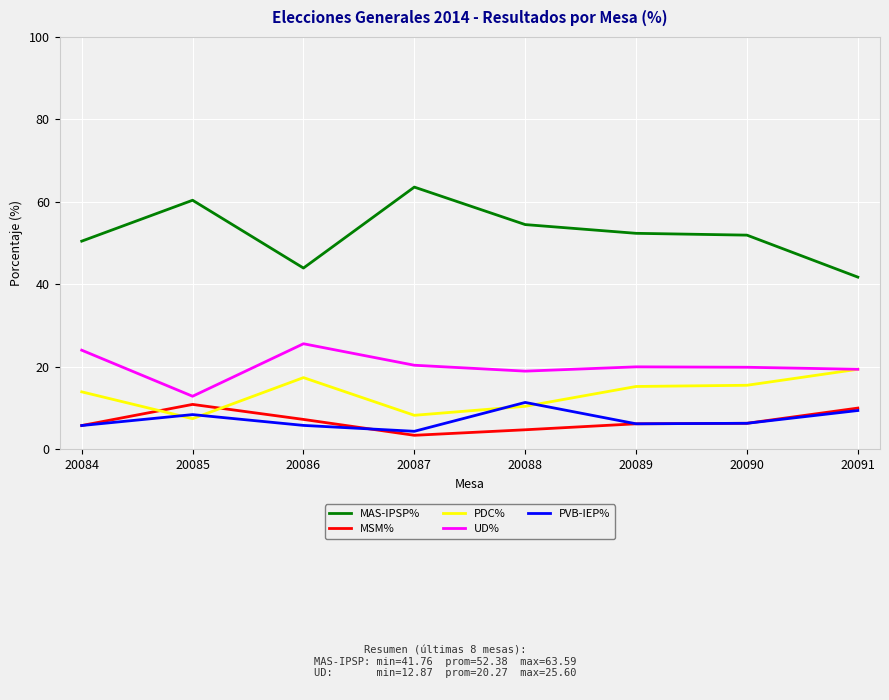

Is it true that MSM% equals 10.9 at 20085?

True